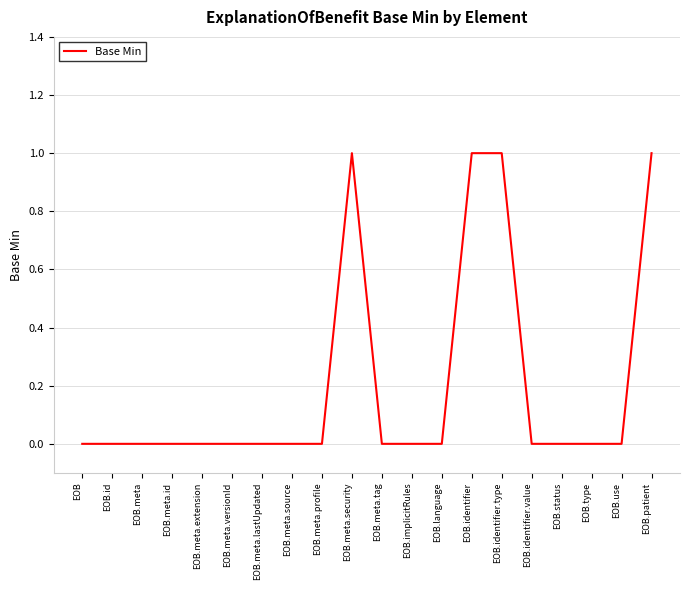

The value at EOB.use is -1. True or false?

False